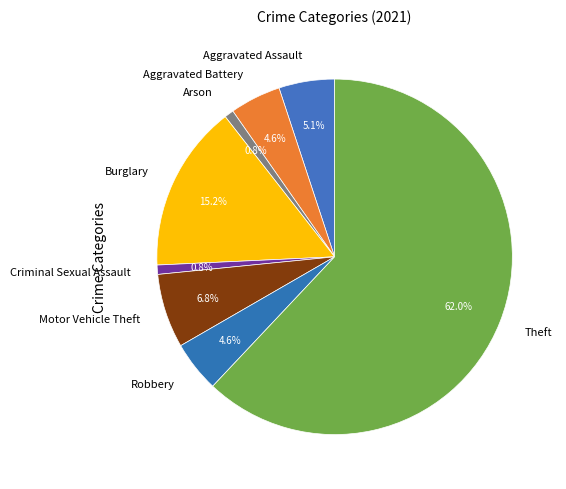

Combined, do Arson and Criminal Sexual Assault account for over 50%?

No